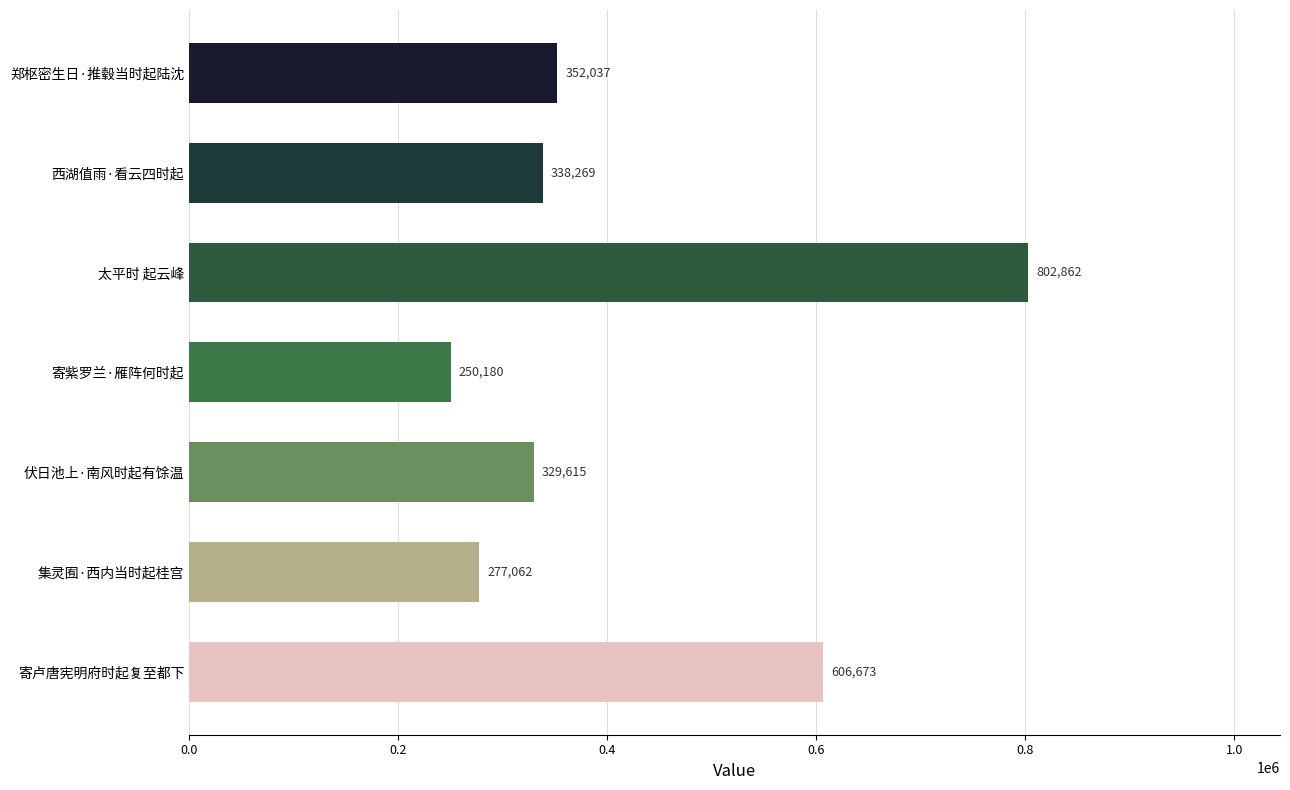

Which label corresponds to the largest value in the chart?

太平时 起云峰